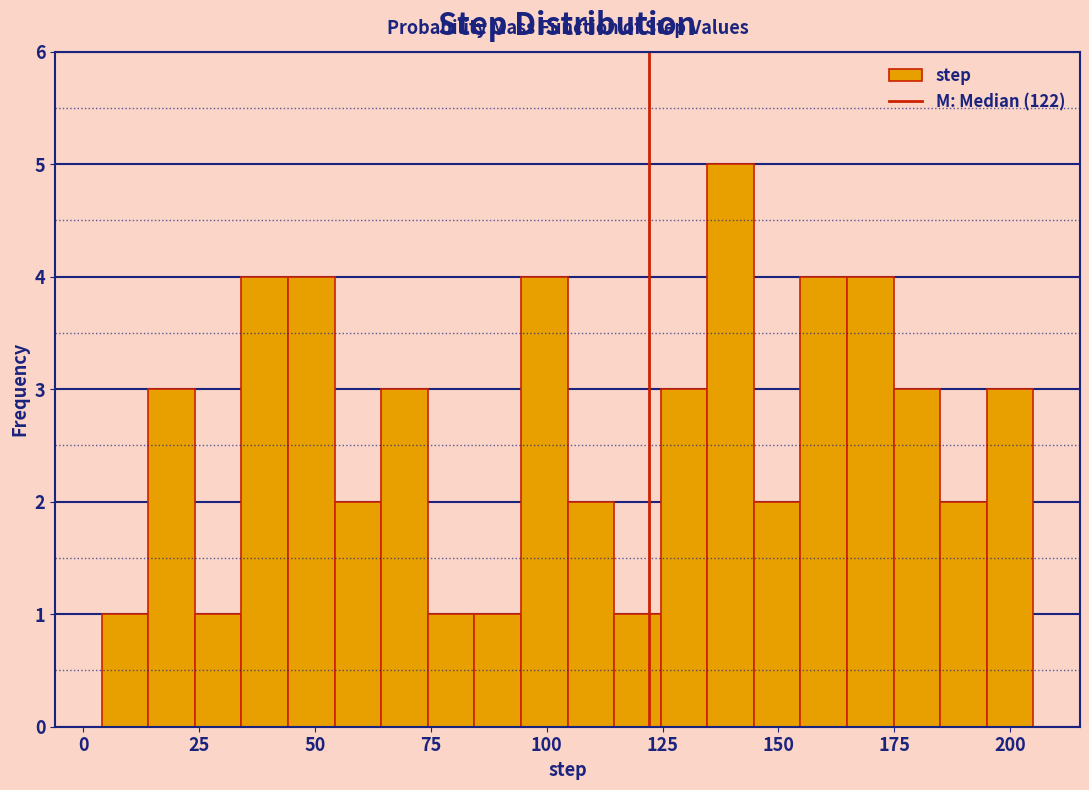

Read against the x-axis, roughly where is the centre of the tallest bar?

140